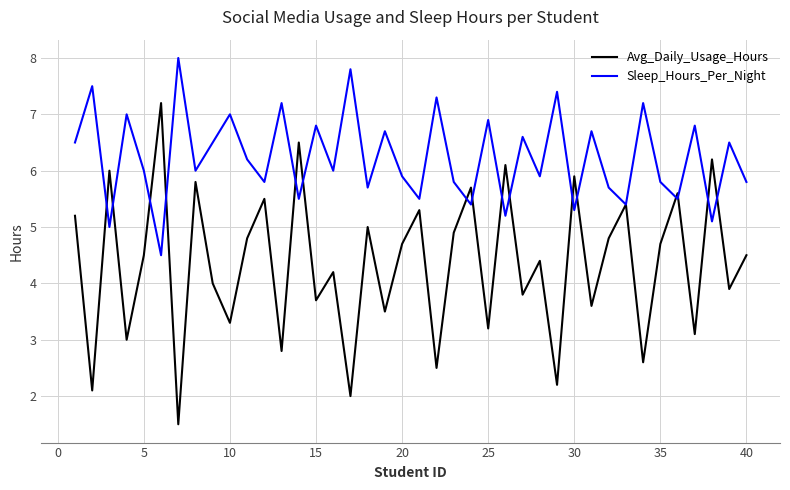

Which series has the largest total across all categories?

Sleep_Hours_Per_Night